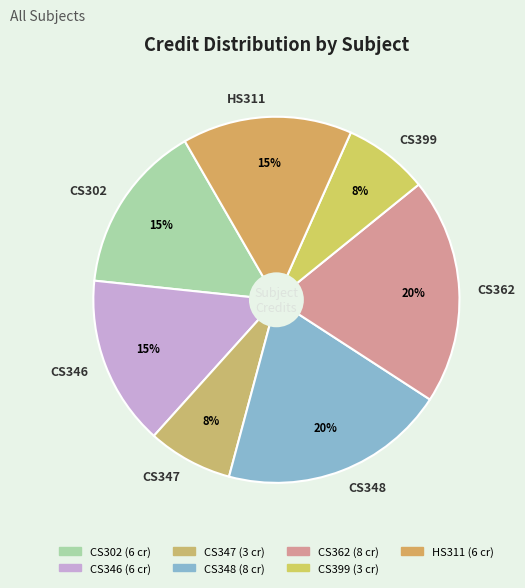

Is there any slice that represents more than half of the pie?

No